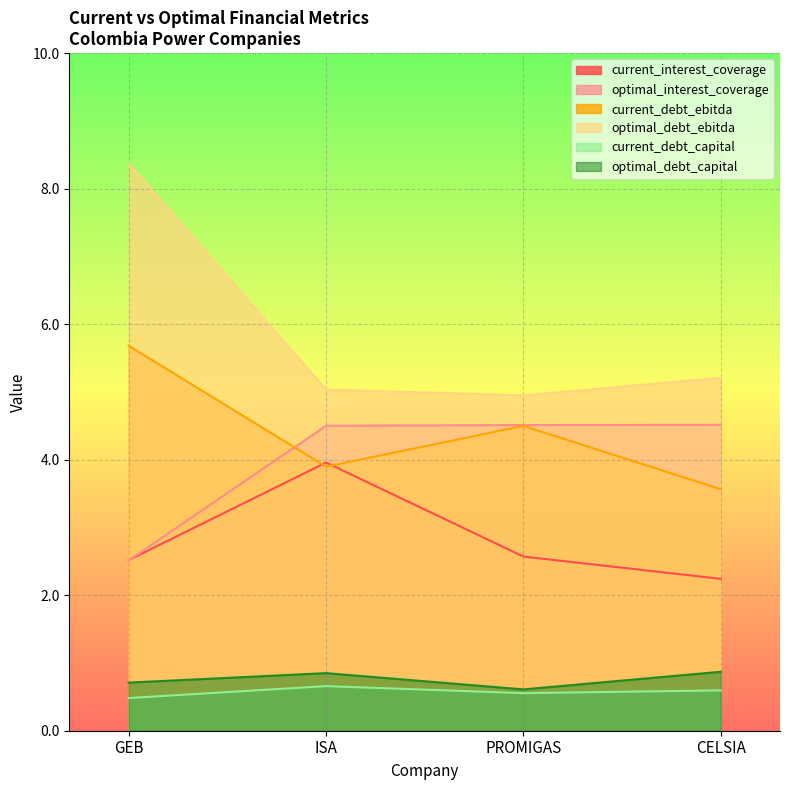

At which category is the sum across all series the highest?

GEB